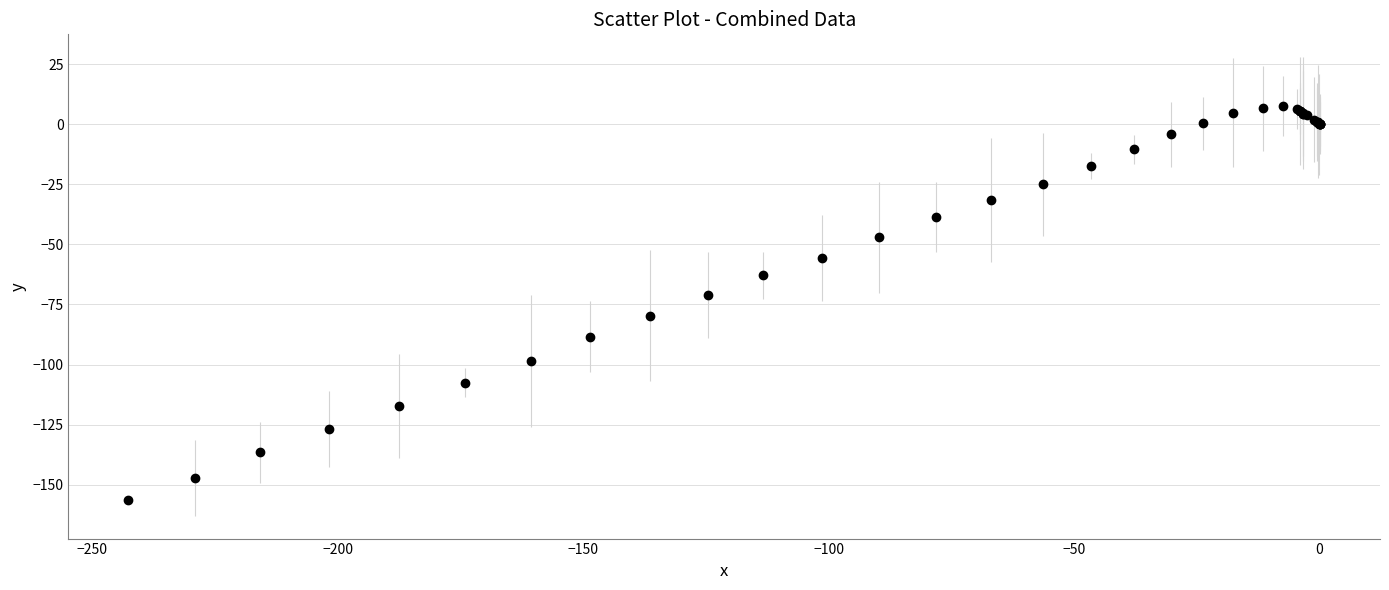

What Y value in the scatter plot is closest to -74?

-71.1